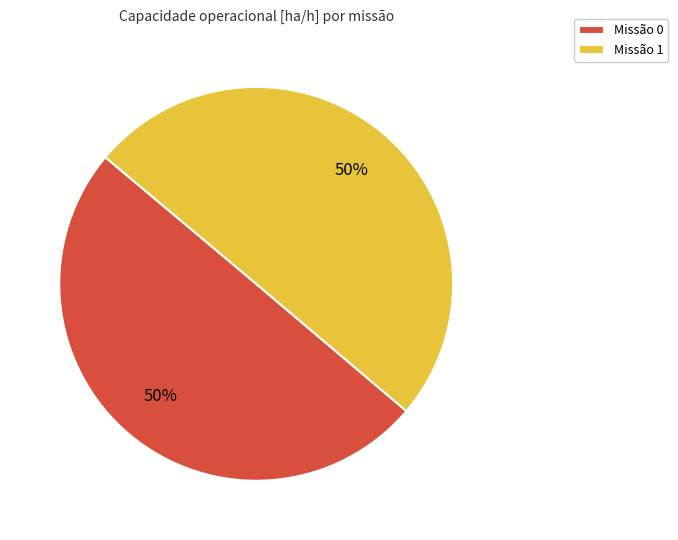

Combined, do Missão 1 and Missão 0 account for over 50%?

Yes